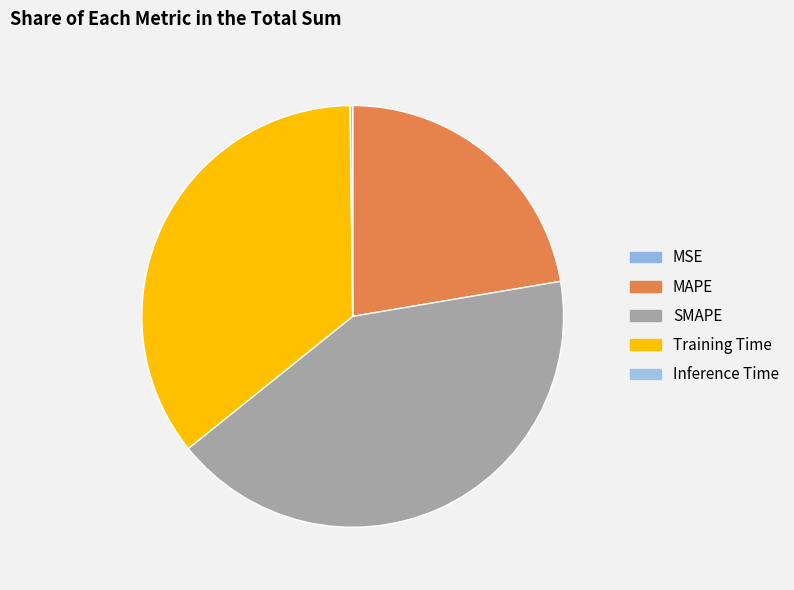

What is the largest slice in the pie chart?

SMAPE